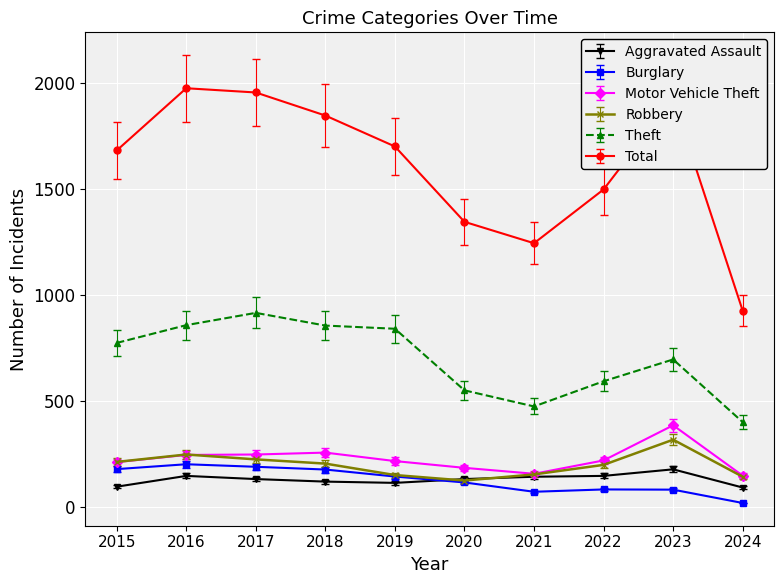

The Theft series shows 696 at 2023. True or false?

True